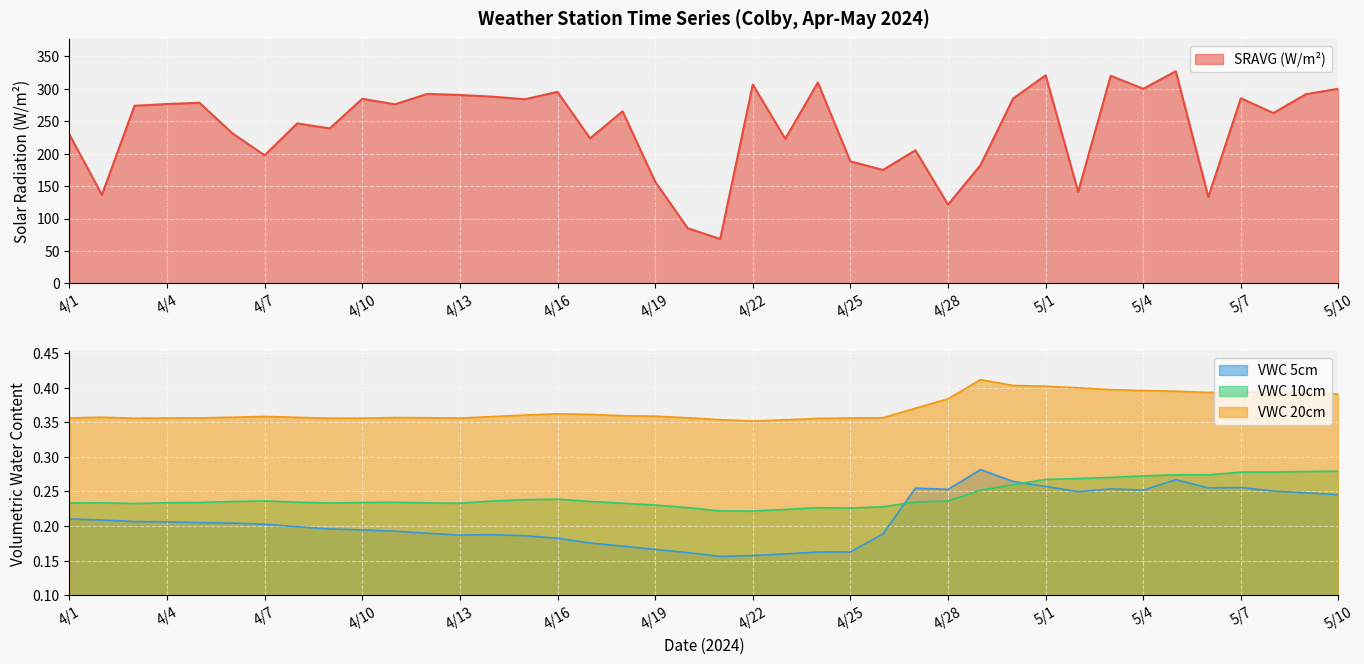

What is the difference between the second highest and minimum values in the SRAVG series?

252.1